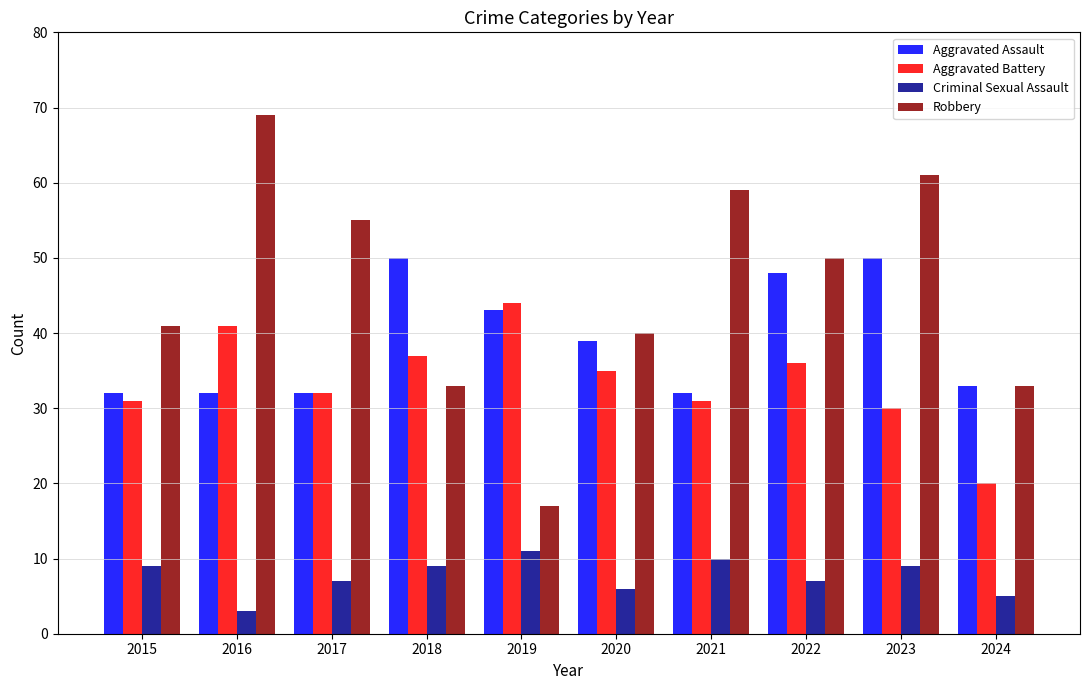

What is the total value across all series at 2017?

126